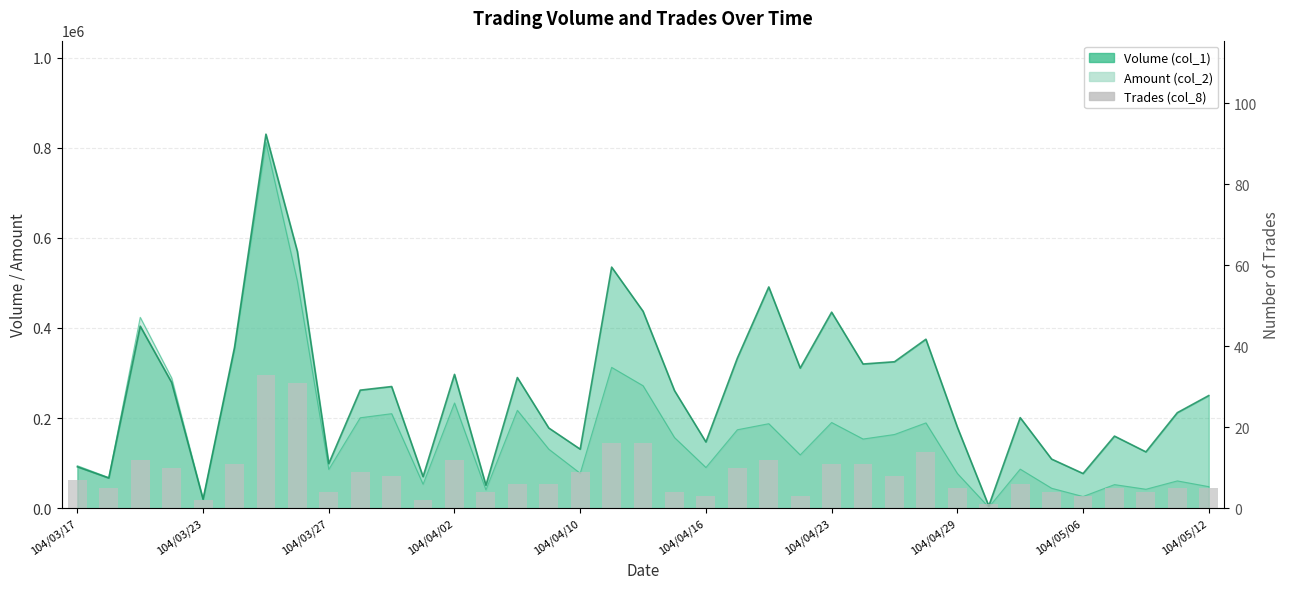

What is the sum of all values?

317